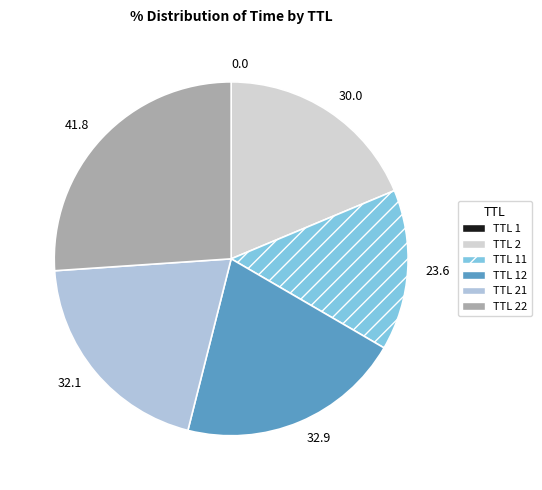

Which slice is the largest?

TTL 22